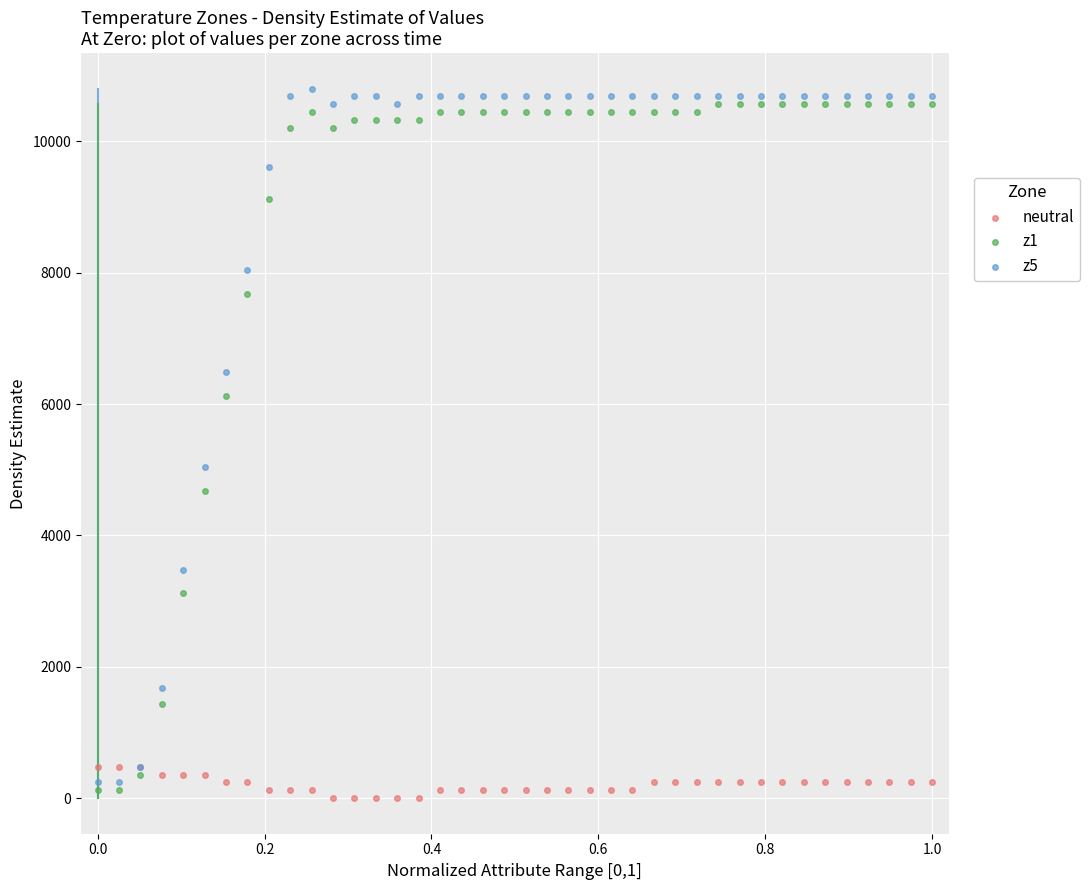

Across all series, what Y value is closest to 5400?

5040.0